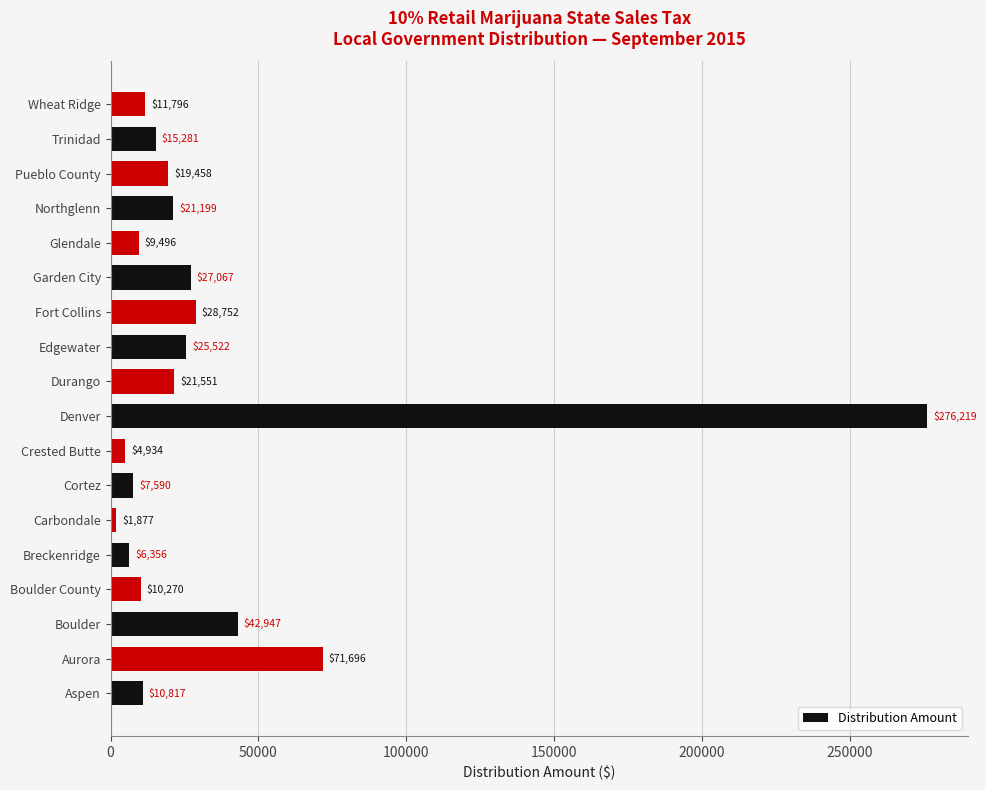

Reading bottom to top, transcribe all the data shown in this chart.

10817	71696	42947	10270	6356	1877	7590	4934	276219	21551	25522	28752	27067	9496	21199	19458	15281	11796